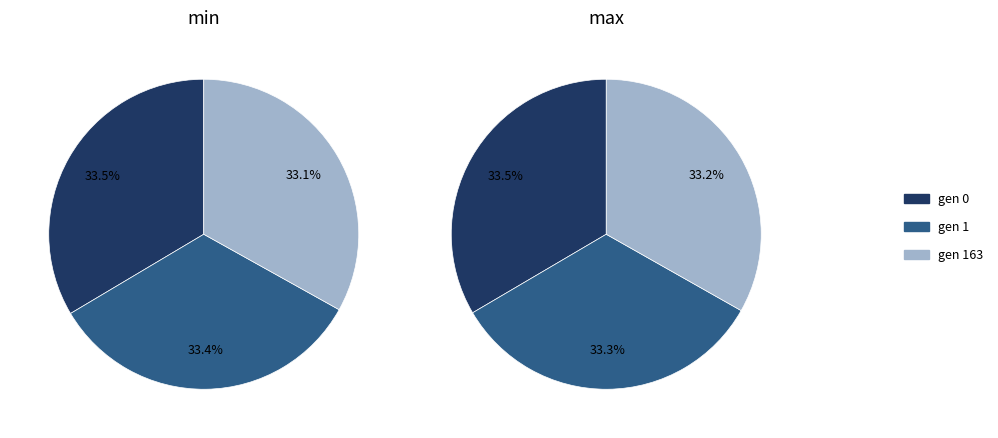

Is it true that gen 1 is 33% of the pie?

True